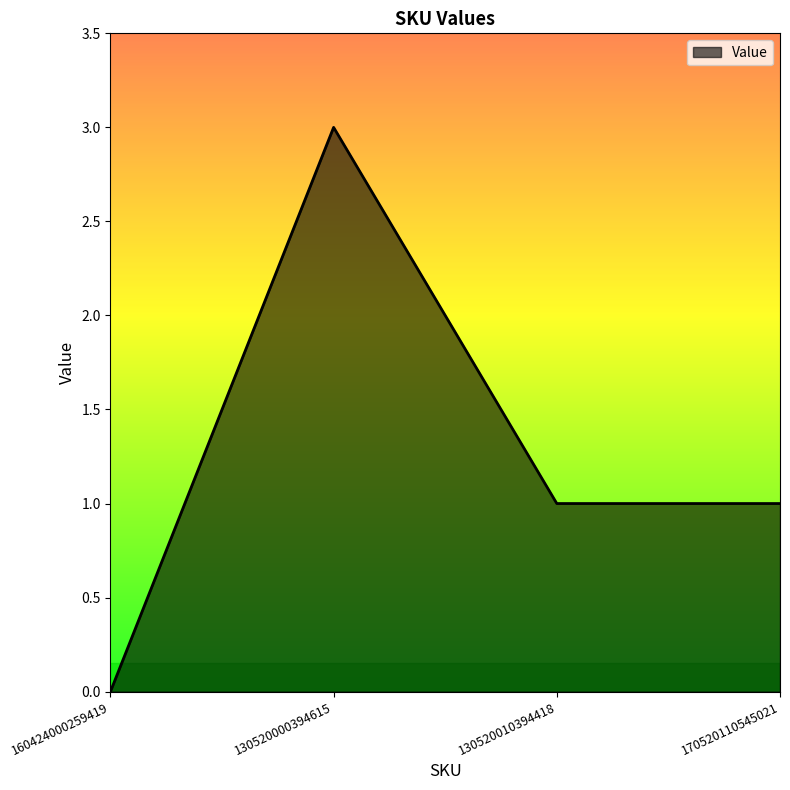

Is it true that the value at 130520000394615 is 3?

True